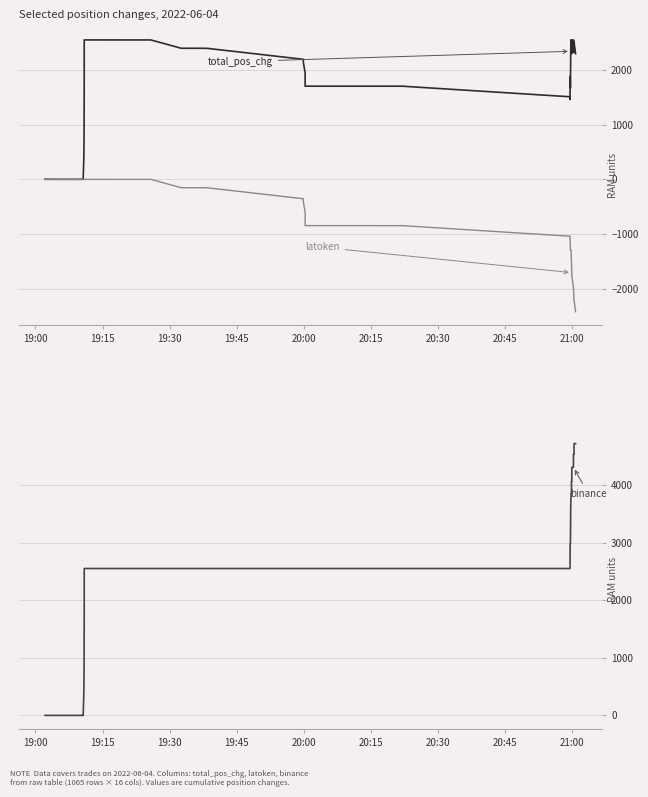

At which category is the sum across all series the highest?

21:00